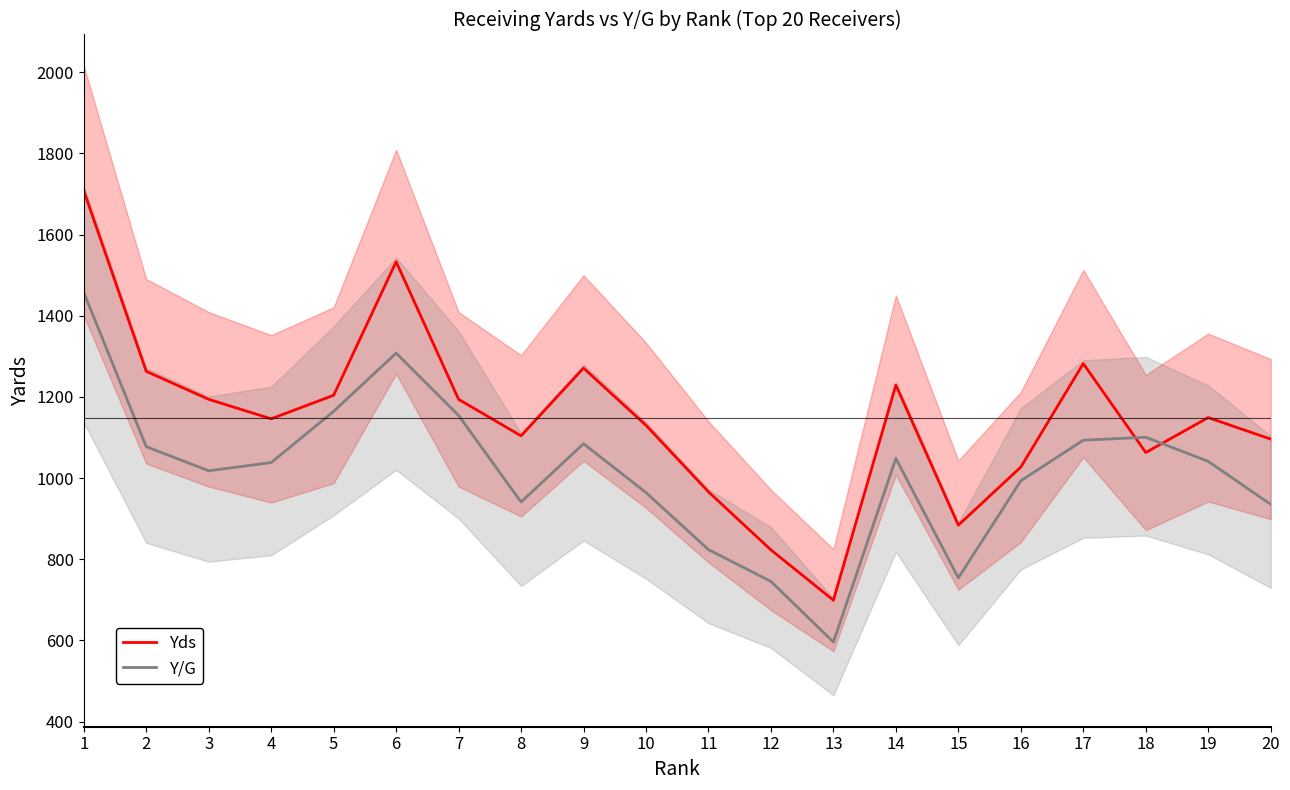

What is the total value across all series at 13?

1295.0